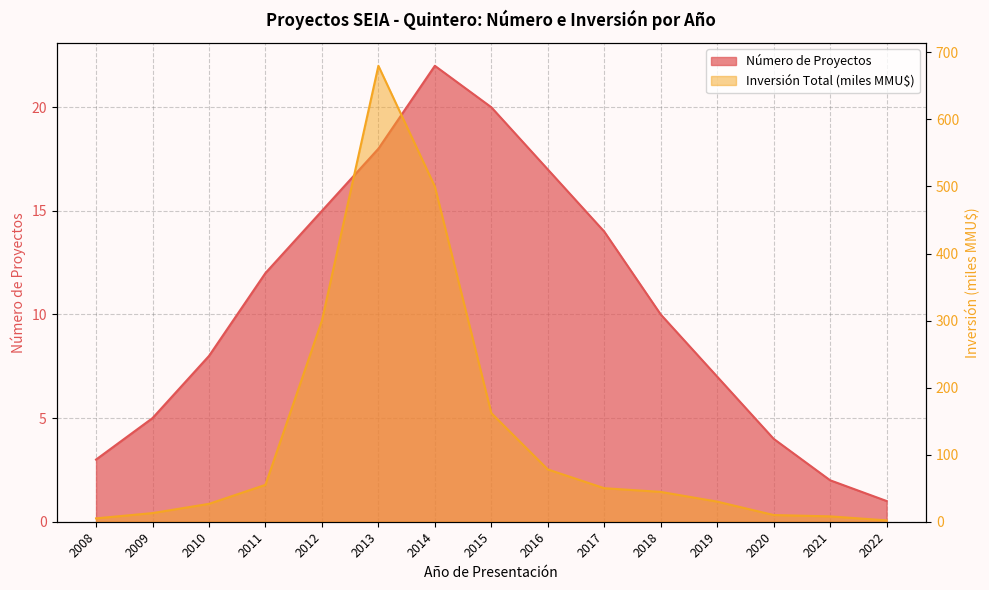

How many series are shown in this chart?

2